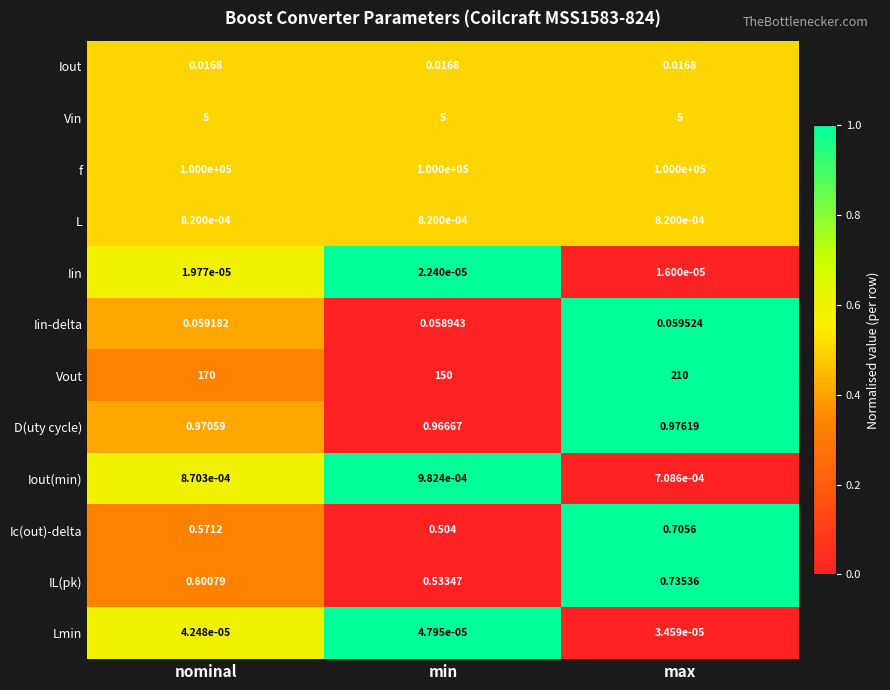

Which category has the lowest value in the Lmin series?

max